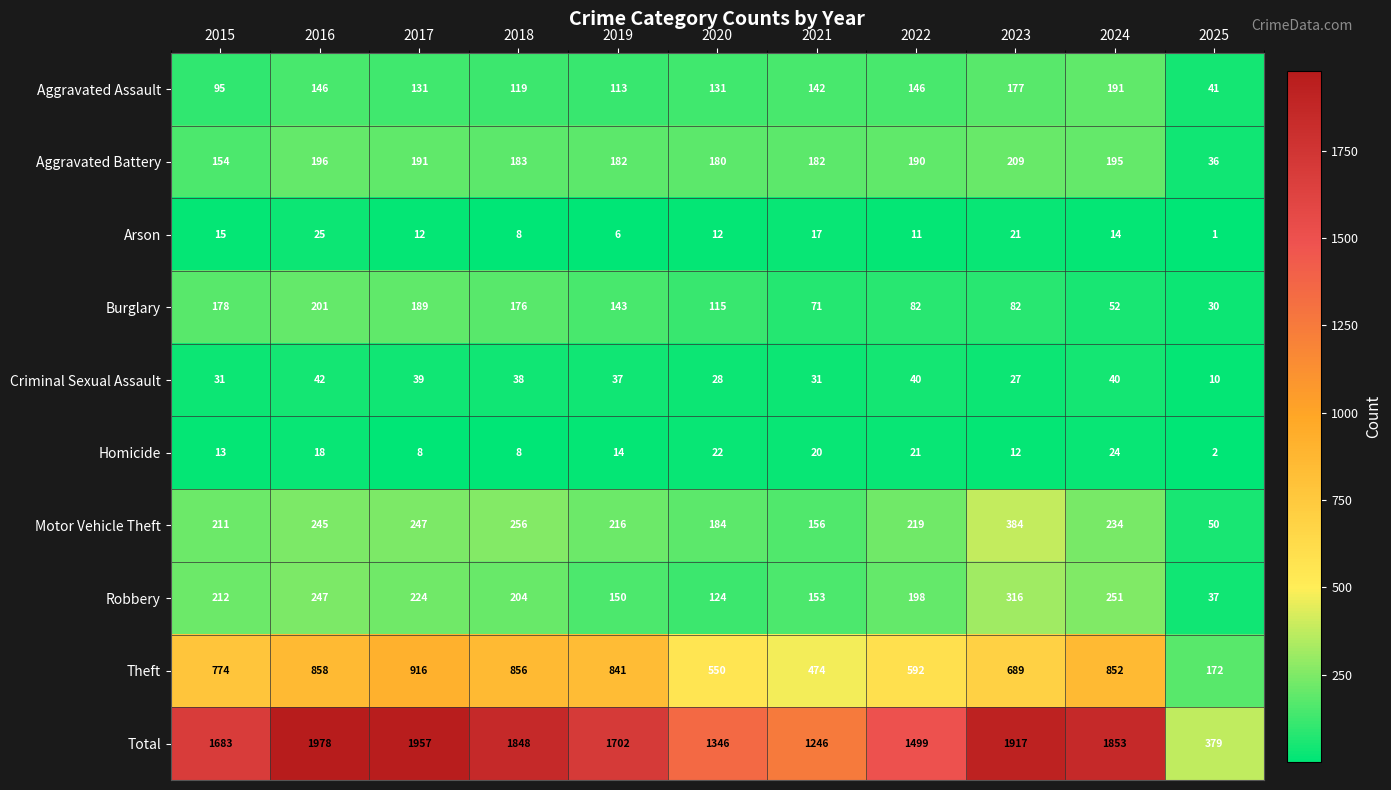

The value of Aggravated Assault at 2018 is 119. True or false?

True